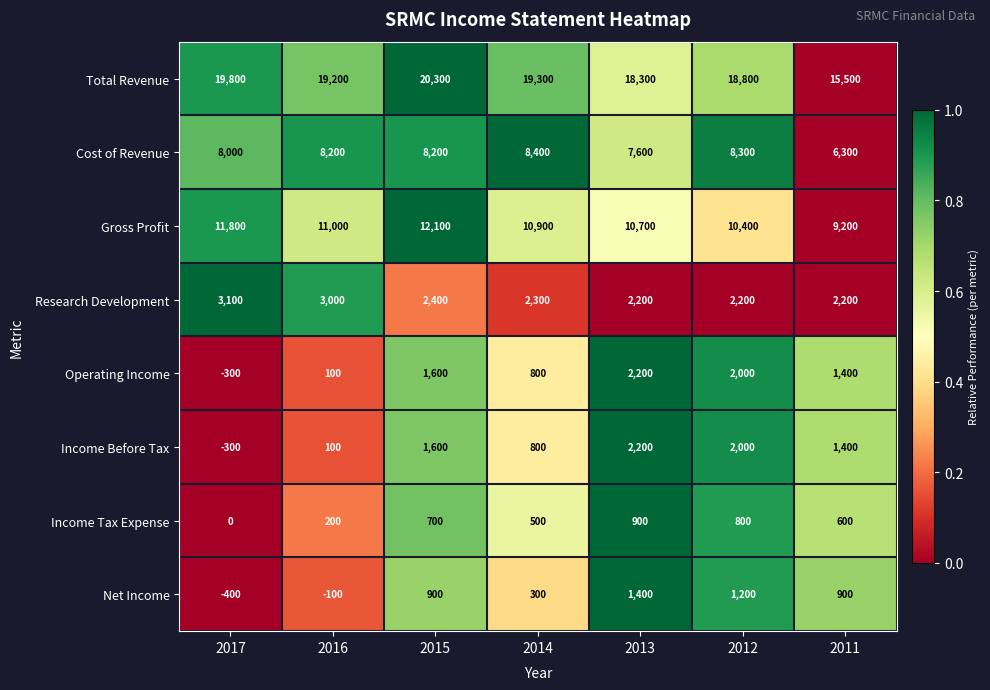

Rank the categories by Income Before Tax value from lowest to highest.

2017, 2016, 2014, 2011, 2015, 2012, 2013